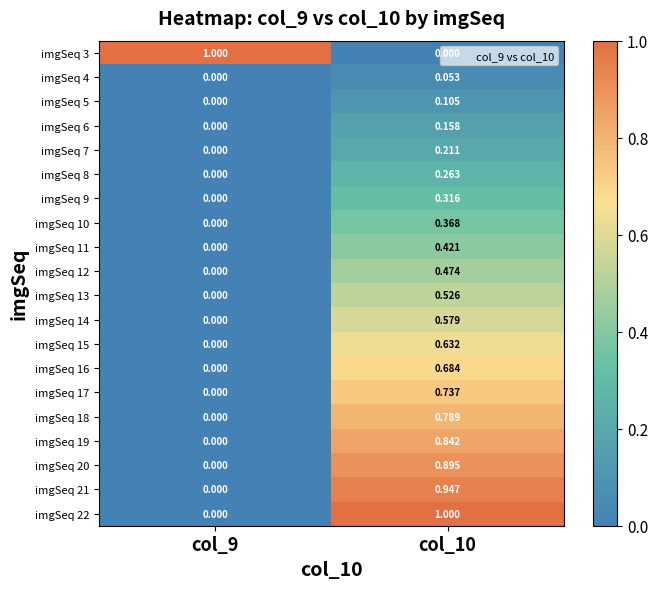

At col_9, list the series in order from smallest to largest.

imgSeq 4, imgSeq 5, imgSeq 6, imgSeq 7, imgSeq 8, imgSeq 9, imgSeq 10, imgSeq 11, imgSeq 12, imgSeq 13, imgSeq 14, imgSeq 15, imgSeq 16, imgSeq 17, imgSeq 18, imgSeq 19, imgSeq 20, imgSeq 21, imgSeq 22, imgSeq 3